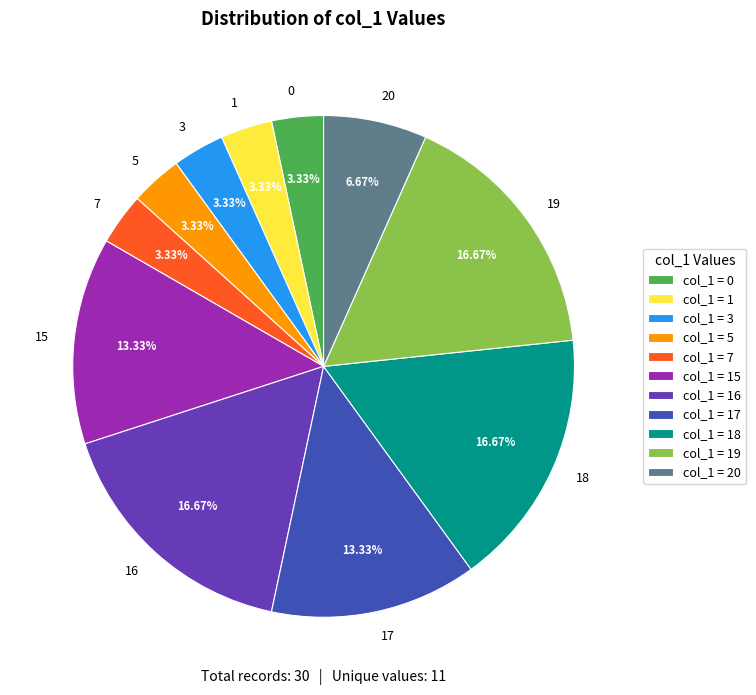

Count the number of slices in the pie.

11